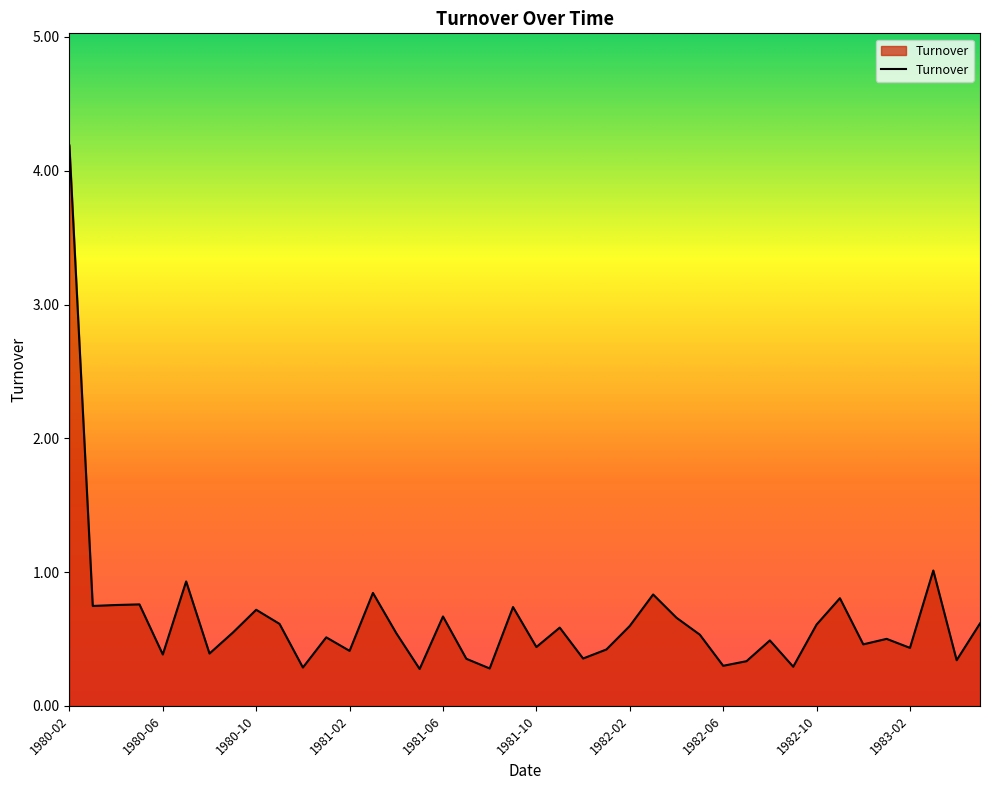

True or false: the data has more than 1 interior local peaks.

True